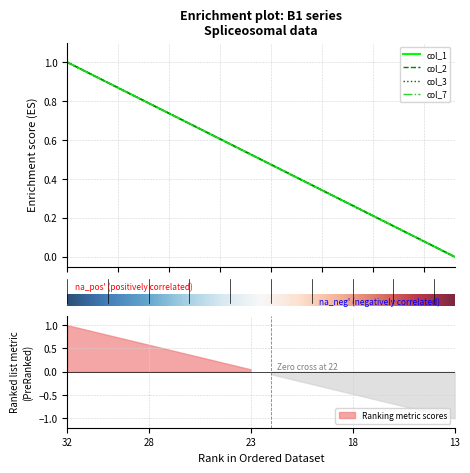

How many positive values does the col_2 series have?

19